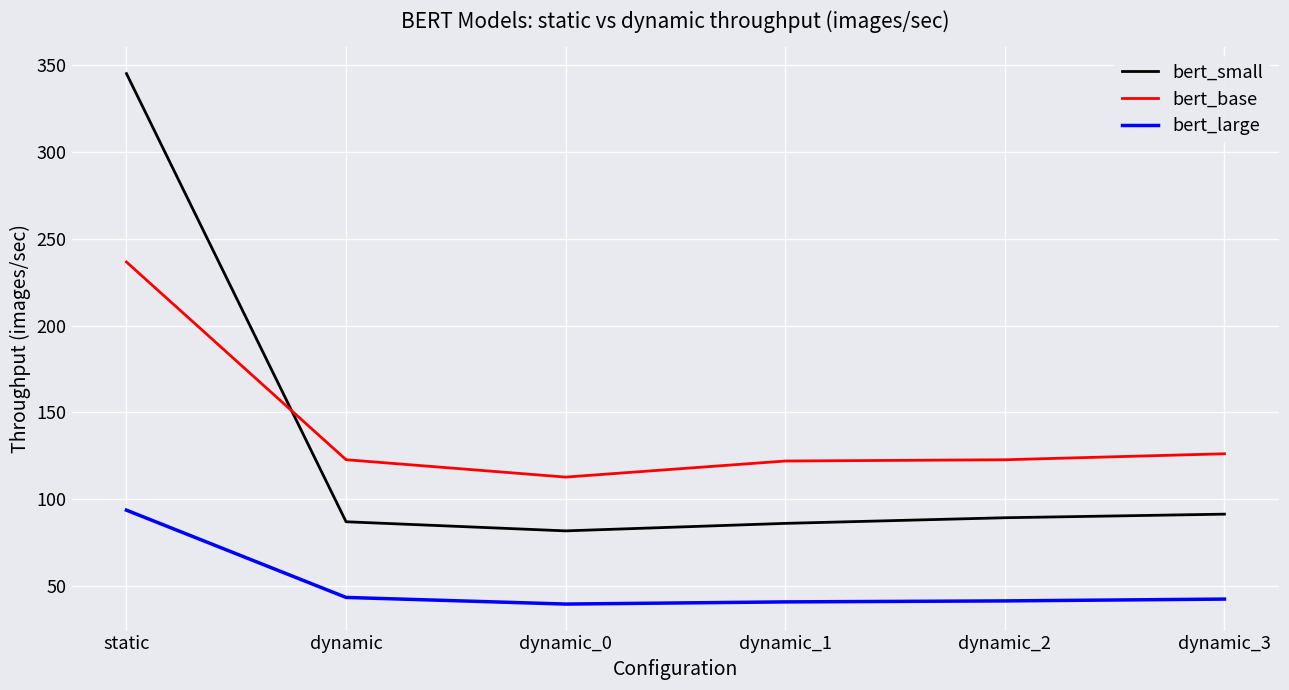

What is the difference between the maximum and second lowest values in the bert_large series?

52.9